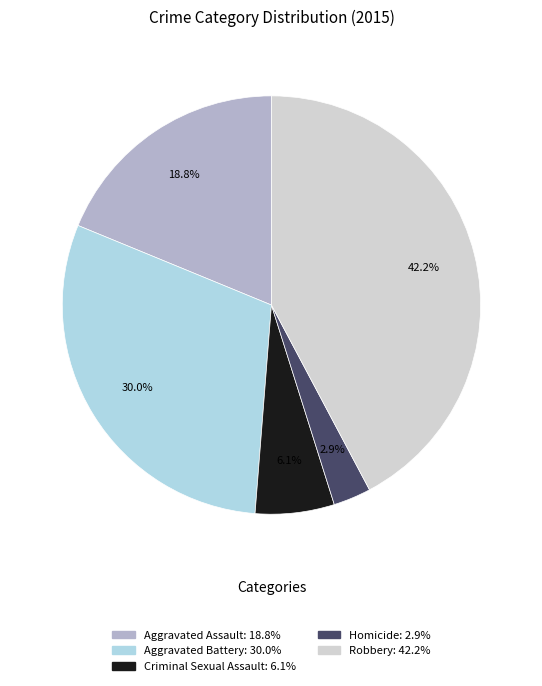

To the nearest percent, what is the average slice percentage?

20%